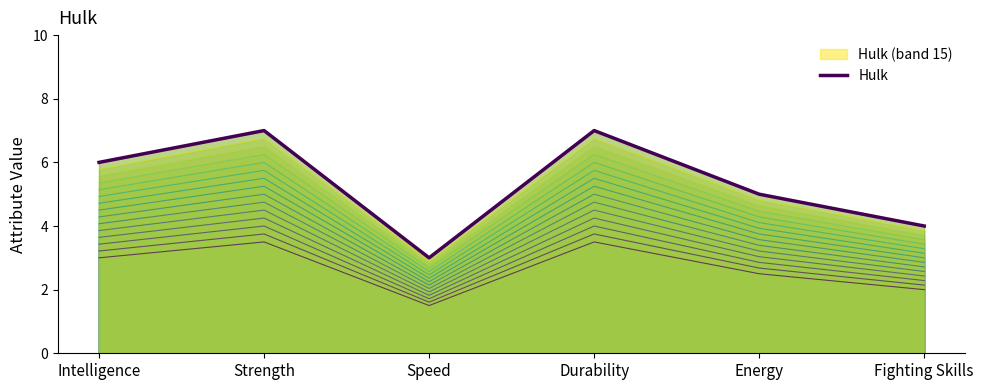

List the labels in order of value, largest first.

Strength, Durability, Intelligence, Energy, Fighting Skills, Speed